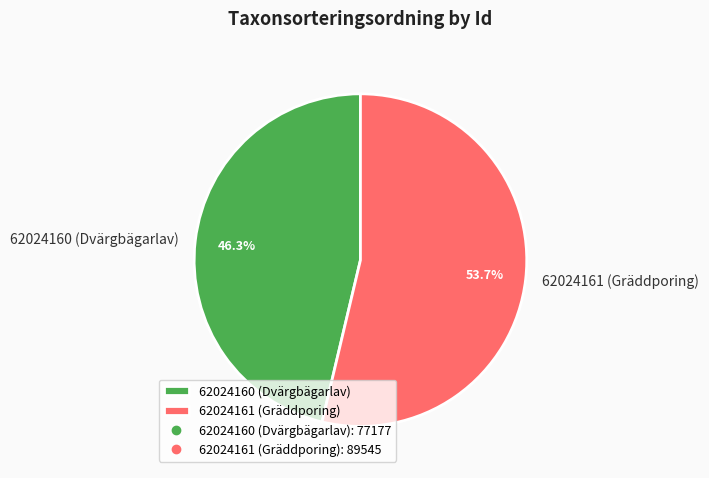

Which has a higher value, 62024160 (Dvärgbägarlav) or 62024161 (Gräddporing)?

62024161 (Gräddporing)